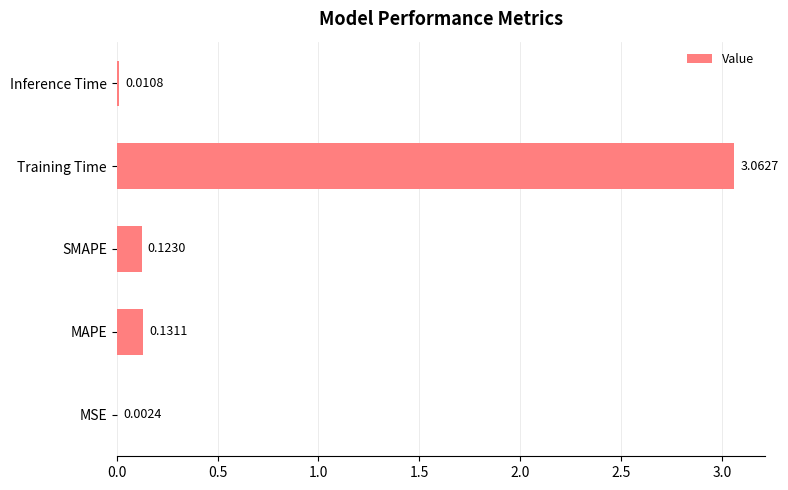

What is the sum of the values at Training Time and MAPE?

3.2